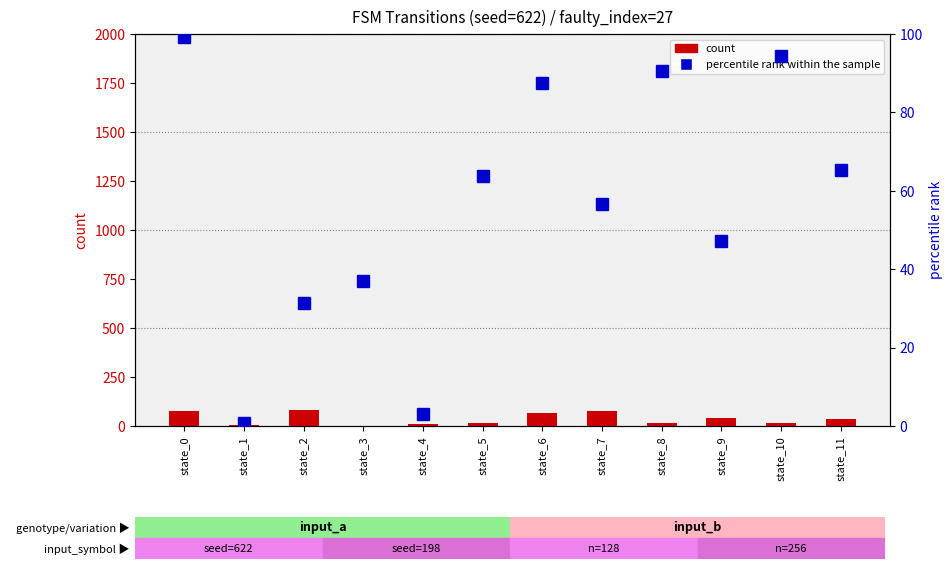

What is the smallest value displayed?

0.8